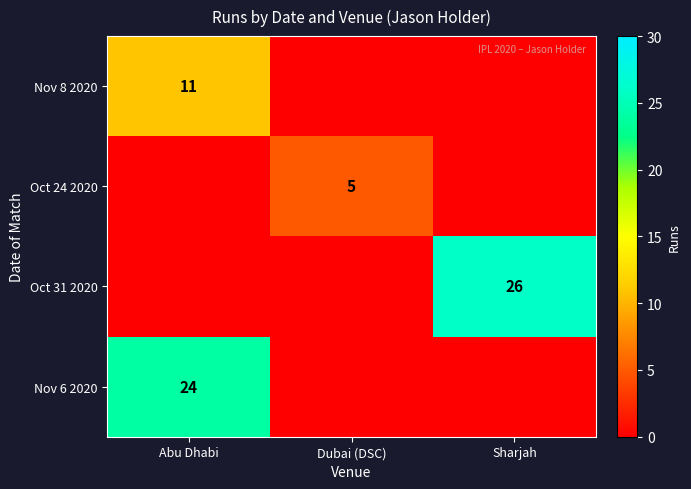

Is it true that Nov 6 2020 equals 8 at Abu Dhabi?

False